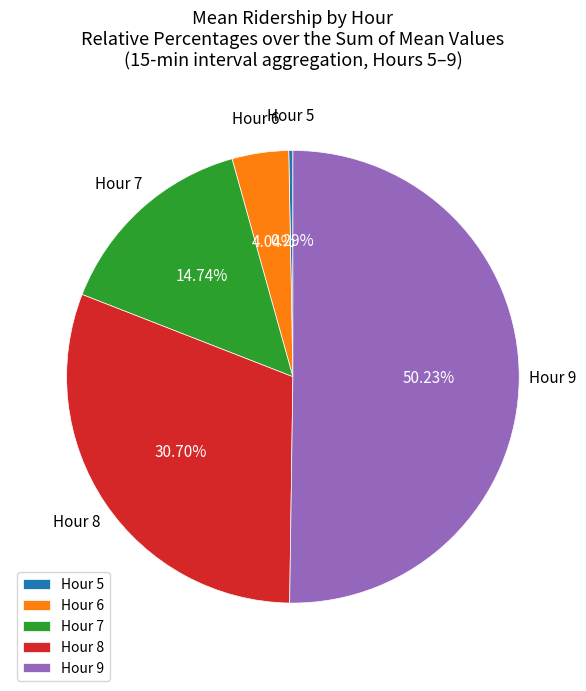

To the nearest percent, what is the difference between the largest and smallest slice percentages?

50%